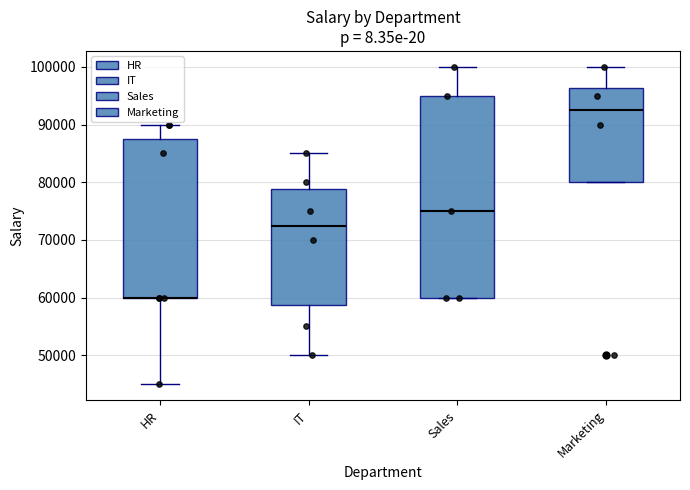

Comparing the boxes themselves (not the whiskers), which one is the tallest?

Sales